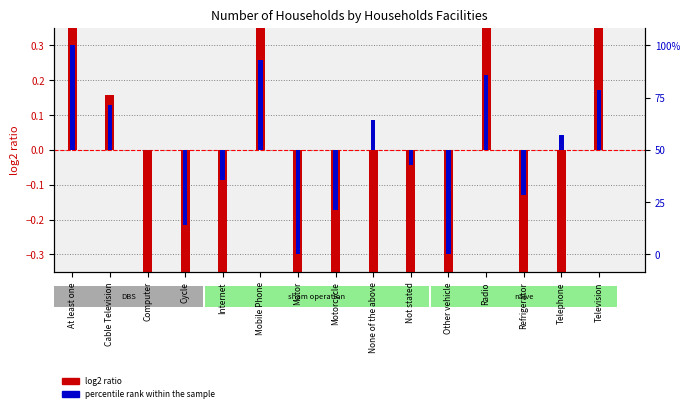

At which label is log2 ratio closest to 1?

Television